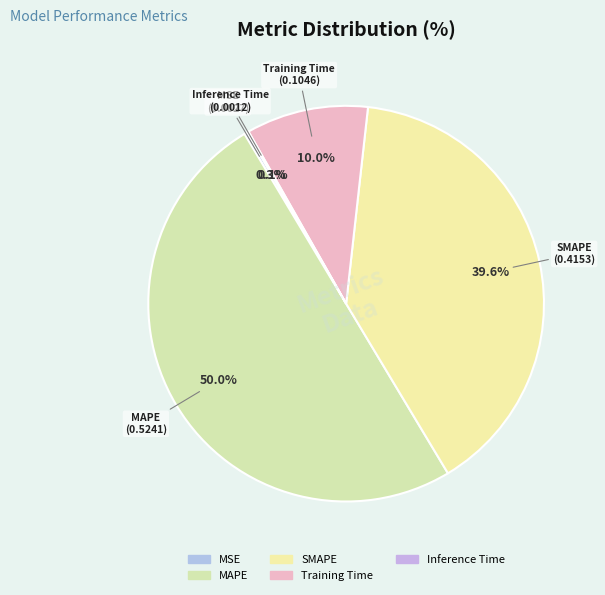

What is the largest slice in the pie chart?

MAPE